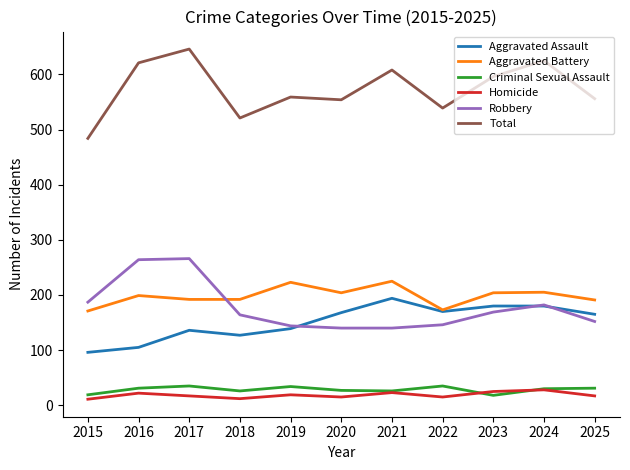

The Robbery series shows 161 at 2017. True or false?

False